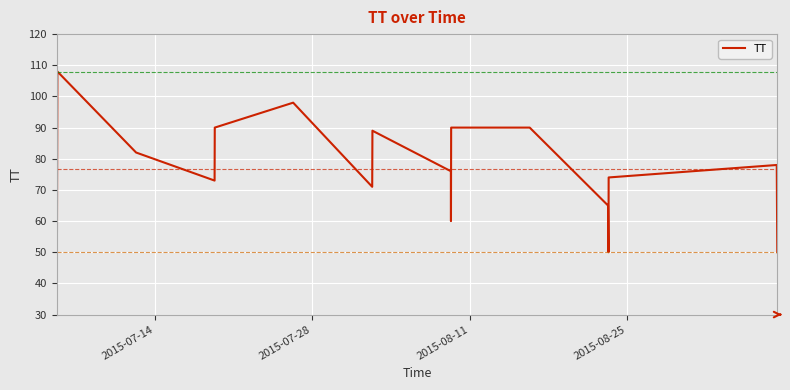

What is the difference between the maximum and minimum values?

58